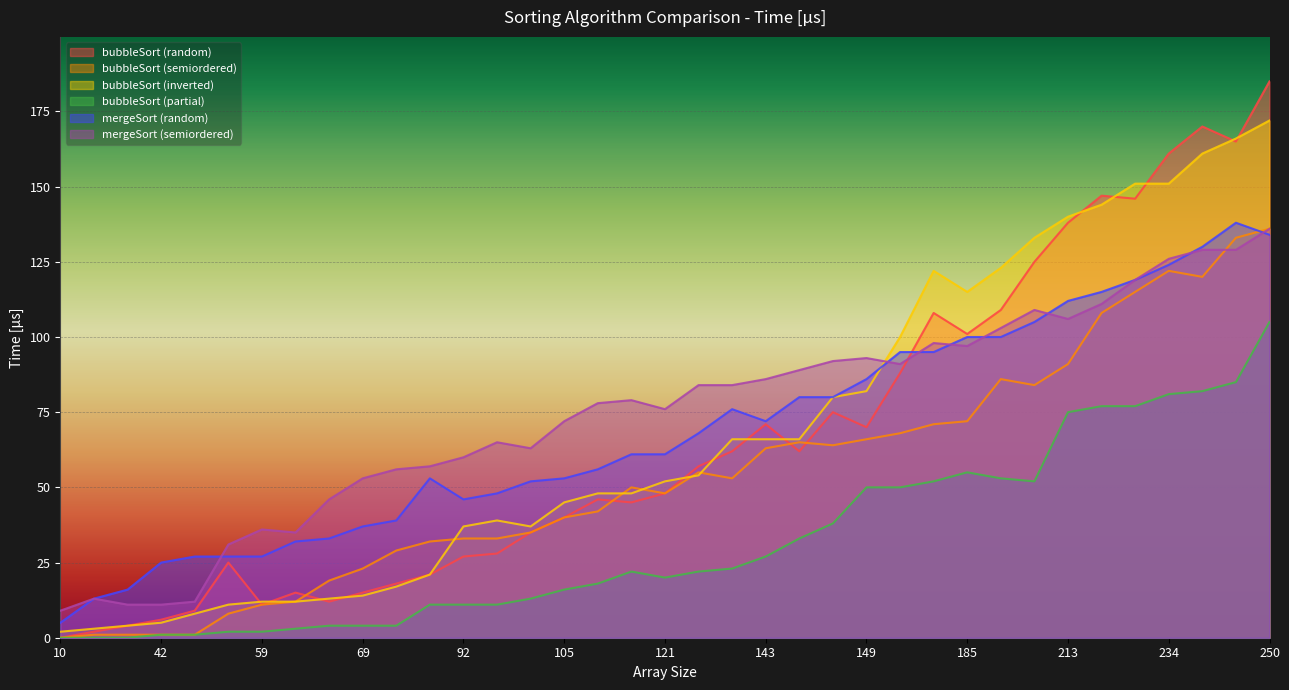

What is the spread (max minus min) of values at 141?

61